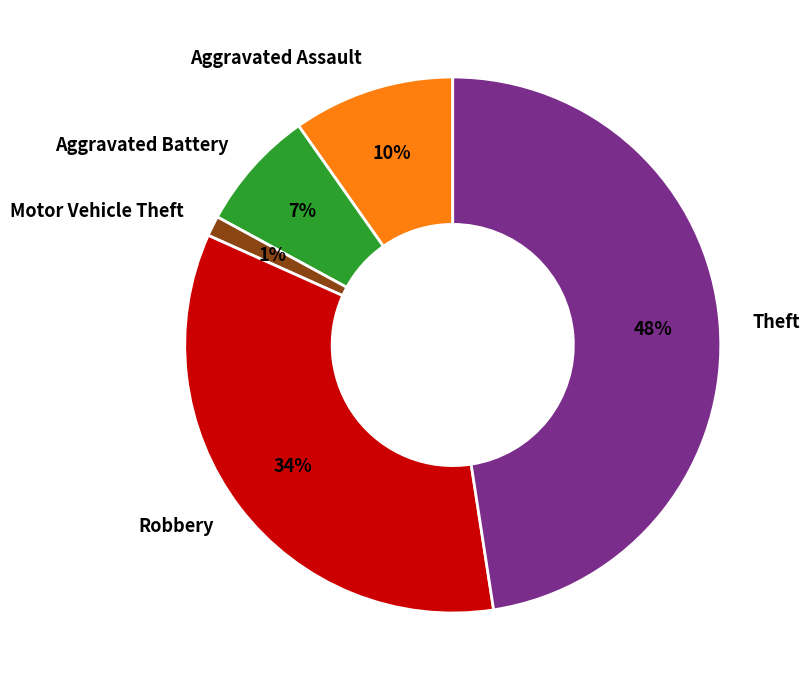

True or false: Theft accounts for 55% of the total.

False